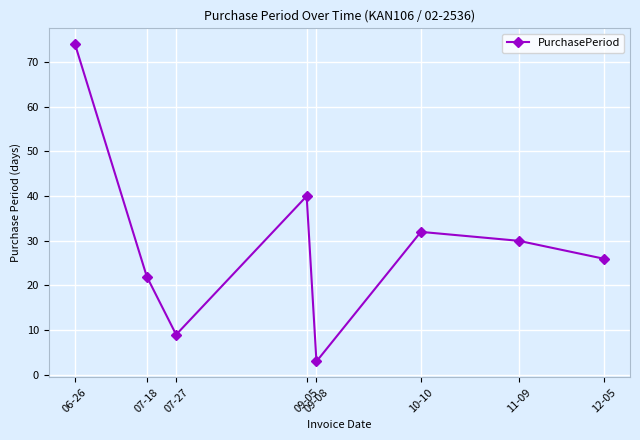

What is the label of the 1st point from the left?

06-26